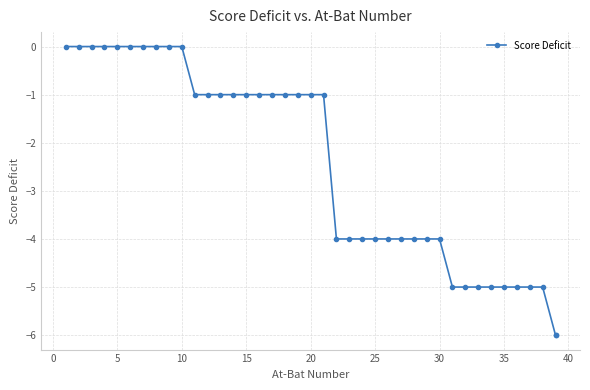

Is this an area chart (filled region under the line)?

No